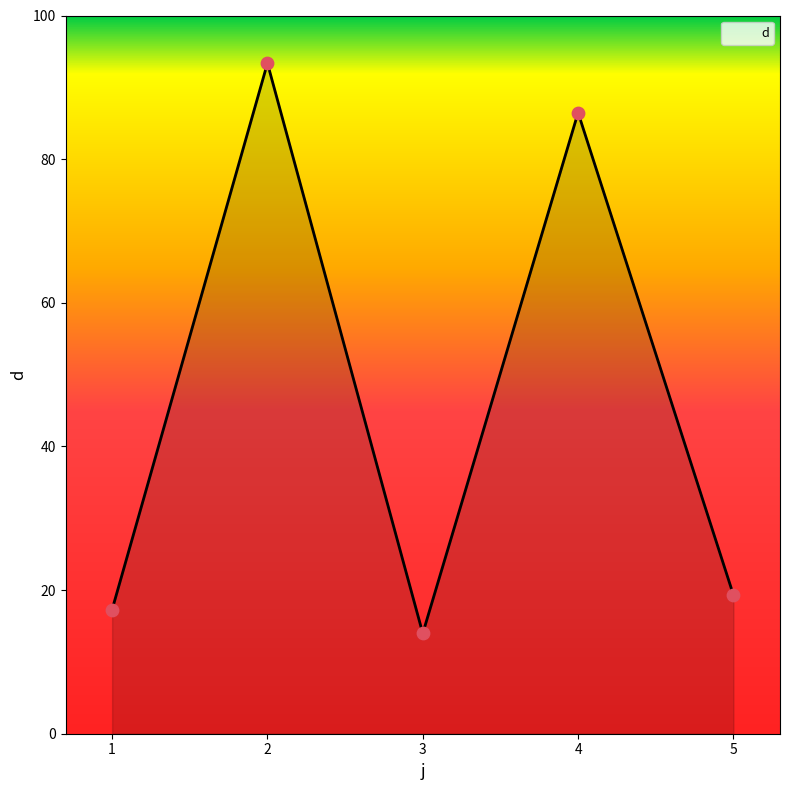

Between 3 and 1, which is larger?

1